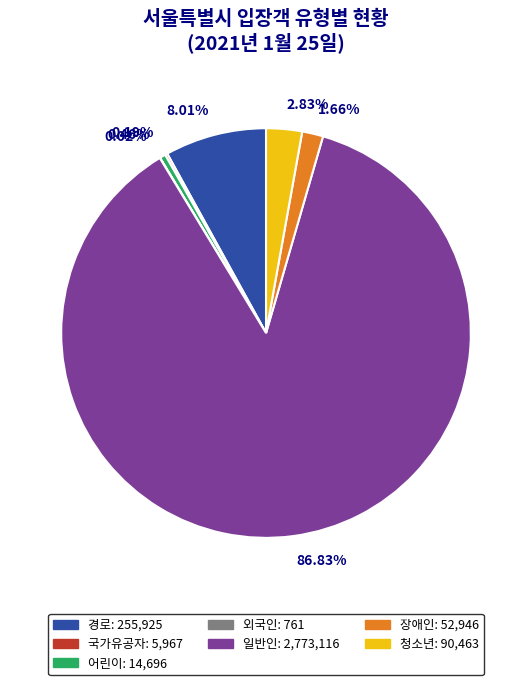

Is there a majority slice in this chart?

Yes